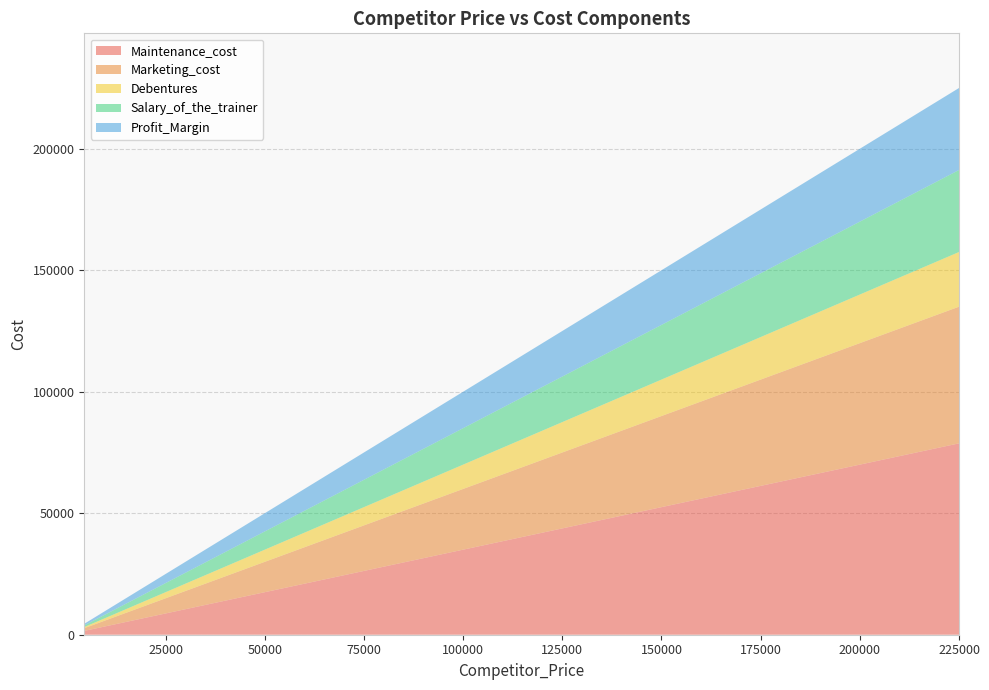

Reading left to right, transcribe all the data shown in this chart.

Maintenance_cost: 12250	10325	9800	35000	24780	20615	21000	12250	11550	14700	7000	21700	9800	13300	1575	9800	78750	14000	10360	14000
Marketing_cost: 8750	7375	7000	25000	17700	14725	15000	8750	8250	10500	5000	15500	7000	9500	1125	7000	56250	10000	7400	10000
Debentures: 3500	2950	2800	10000	7080	5890	6000	3500	3300	4200	2000	6200	2800	3800	450	2800	22500	4000	2960	4000
Salary_of_the_trainer: 5250	4425	4200	15000	10620	8835	9000	5250	4950	6300	3000	9300	4200	5700	675	4200	33750	6000	4440	6000
Profit_Margin: 5250	4425	4200	15000	10620	8835	9000	5250	4950	6300	3000	9300	4200	5700	675	4200	33750	6000	4440	6000